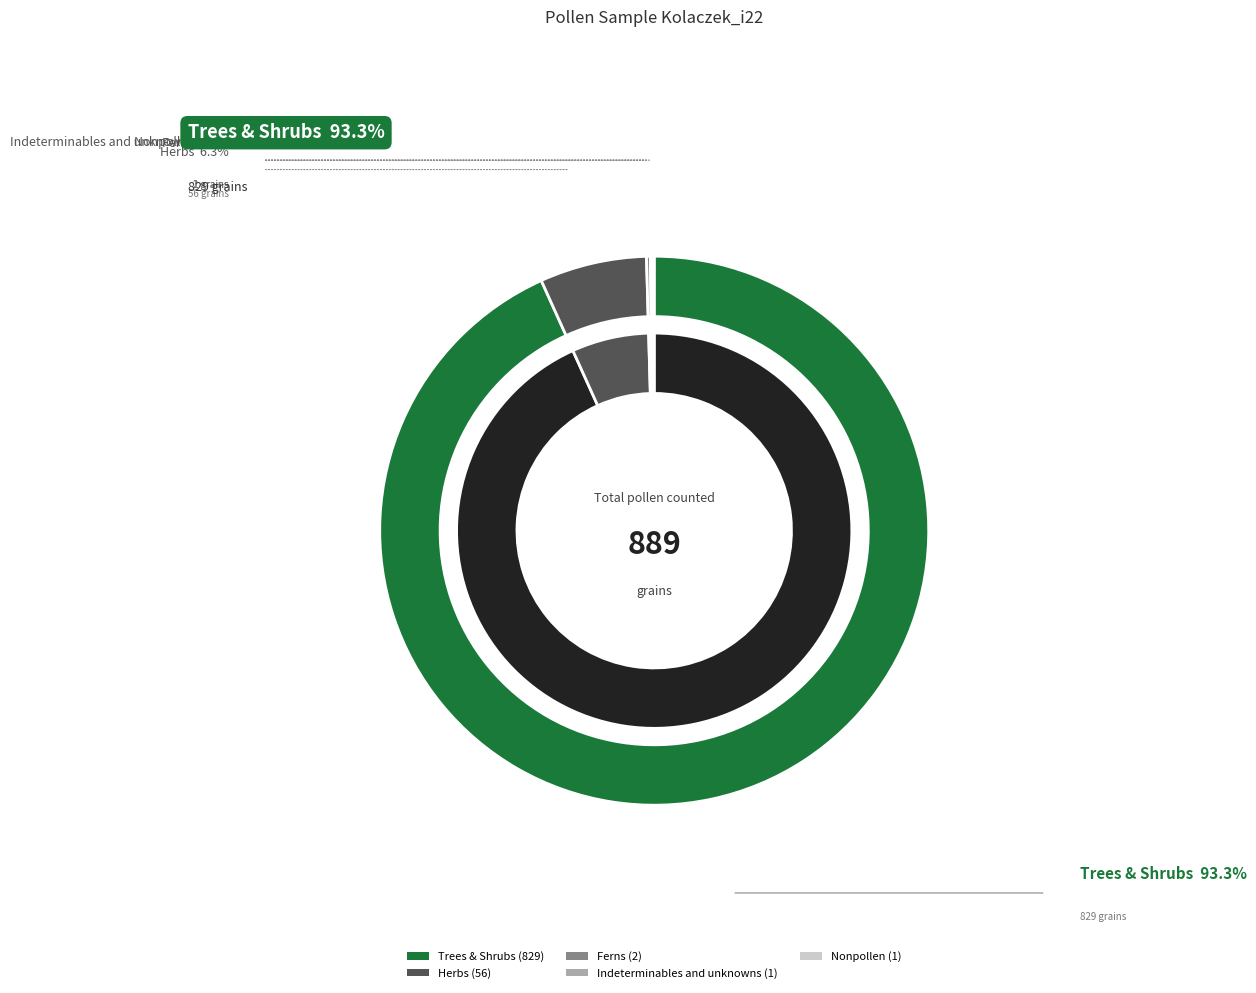

Between Ferns and Trees & Shrubs, which is larger?

Trees & Shrubs